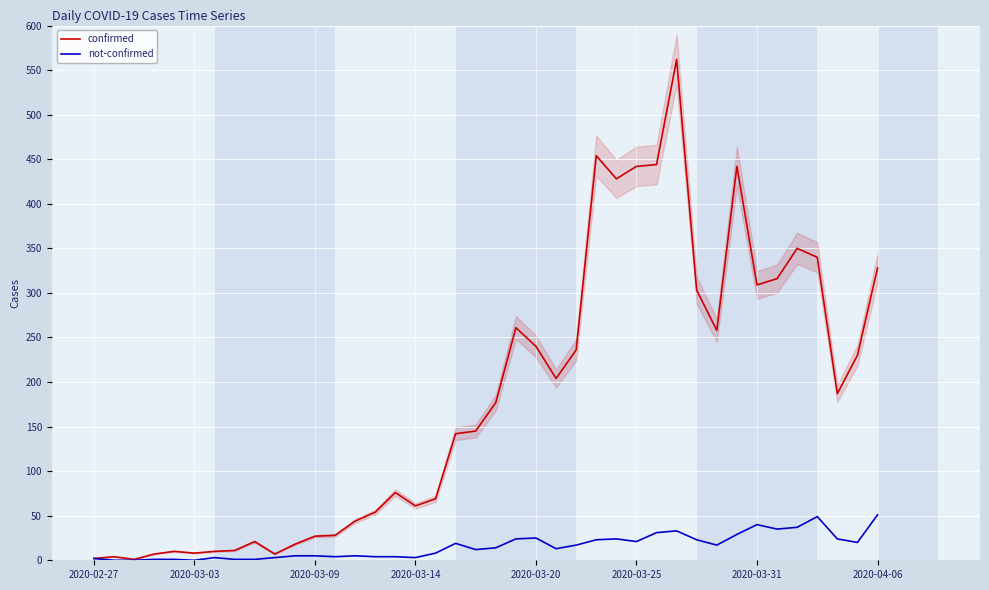

True or false: confirmed and not-confirmed cross at least once.

False